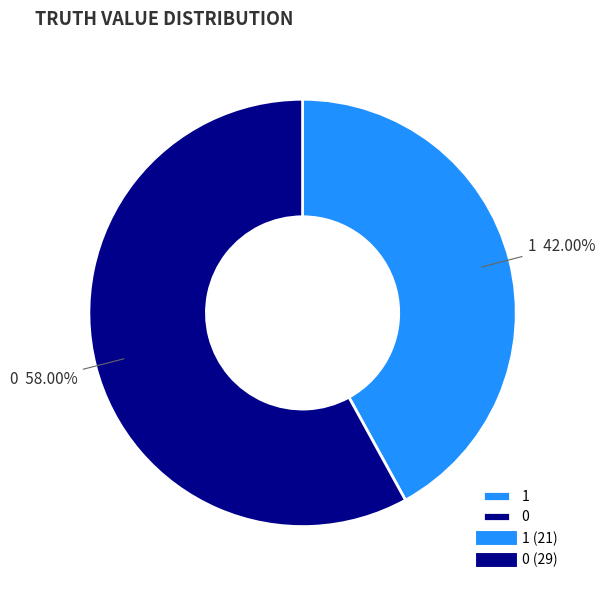

How many slices are in this pie chart?

2